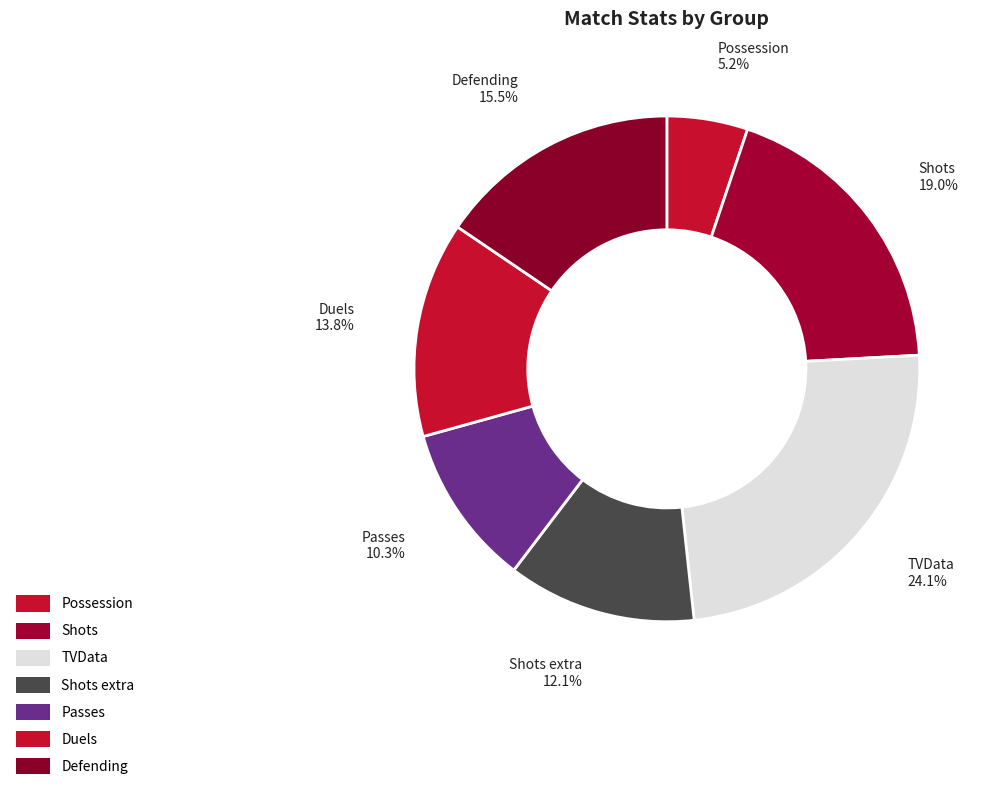

Does TVData account for over 50% of the chart?

No